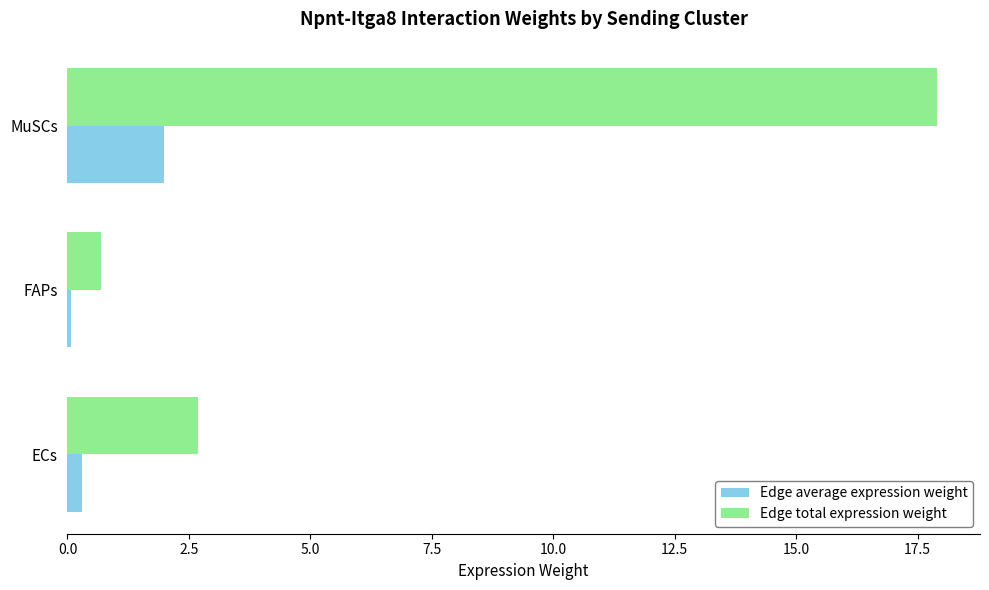

Rank the series by their average value, from highest to lowest.

Edge total expression weight, Edge average expression weight